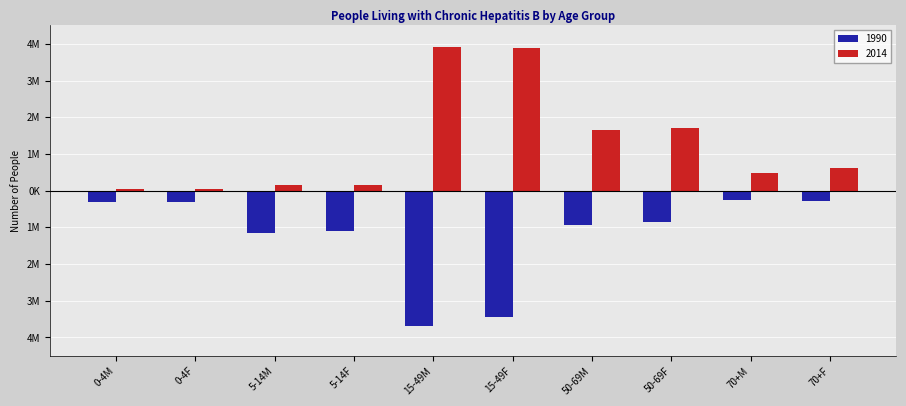

Does the chart contain stacked bars?

No